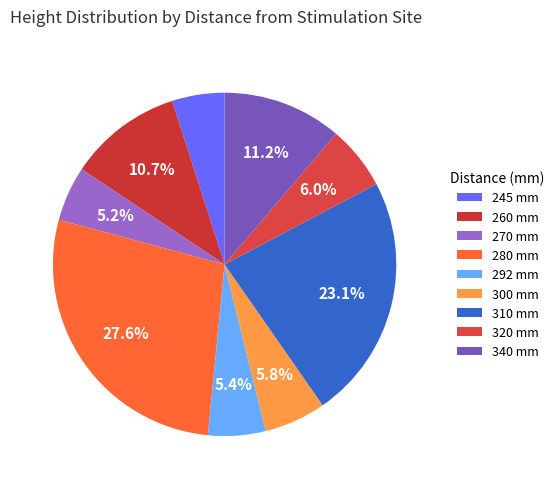

What percentage is the 245 slice, to the nearest percent?

5%